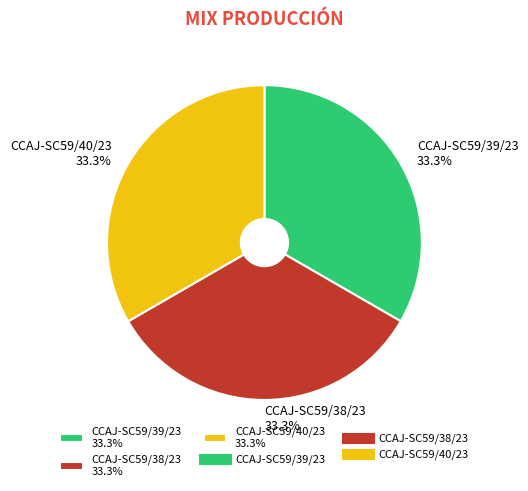

Is there a majority slice in this chart?

No